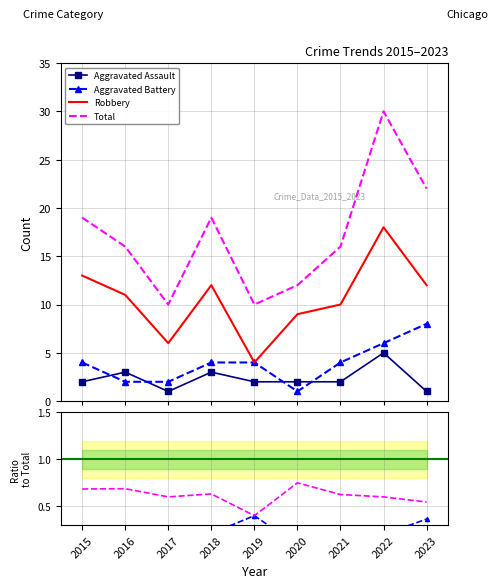

Which has a higher value, 2018 or 2017?

2018